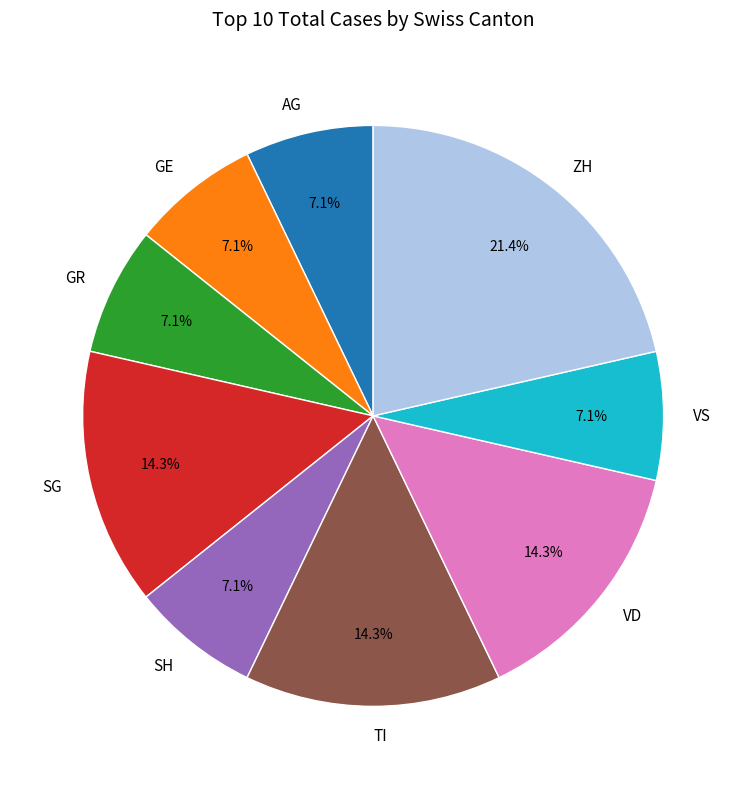

Which slice is the largest?

ZH